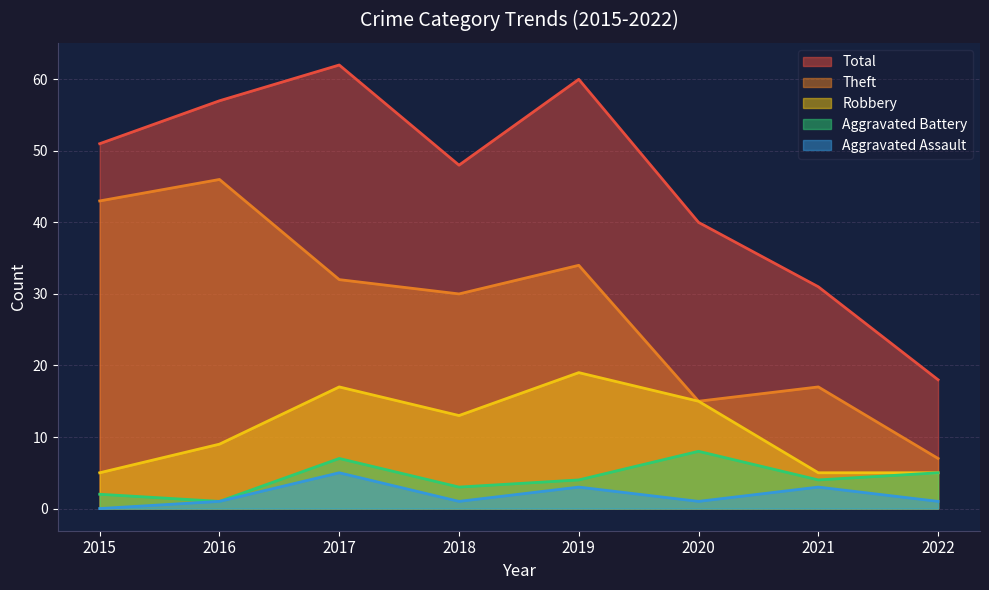

What is the sum of the Theft values at 2019 and 2015?

77